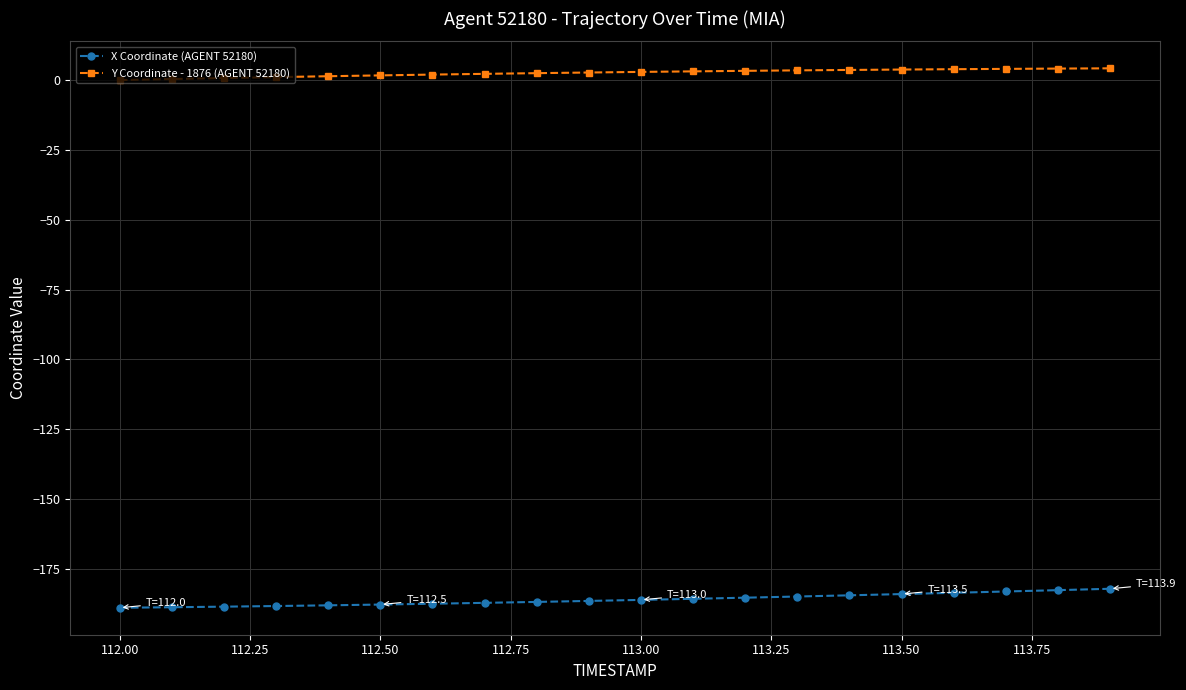

What is the value of the X Coordinate (AGENT 52180) point at the 3rd from the left?

-188.6